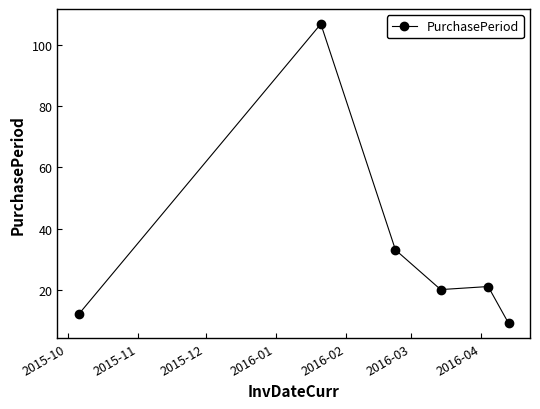

What is the maximum value shown in the chart?

107